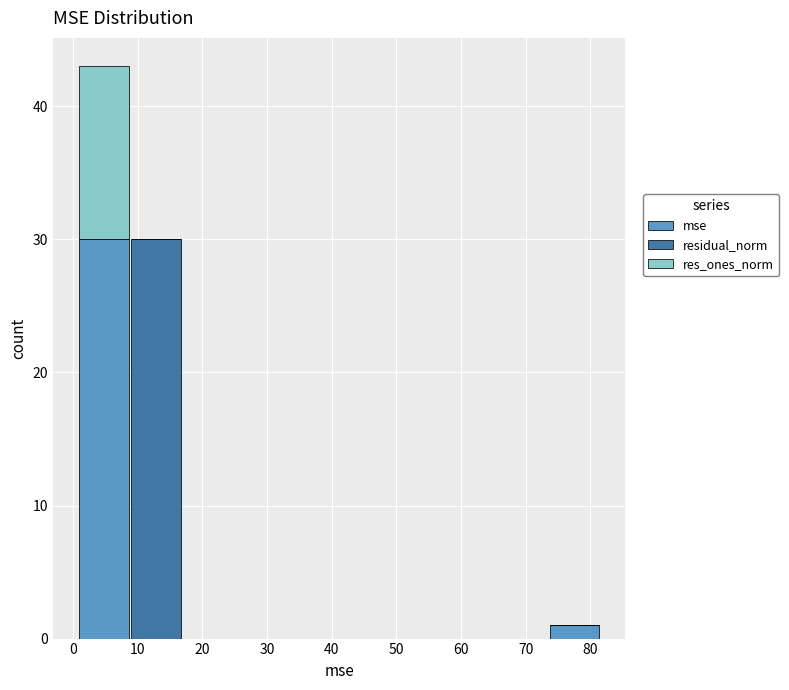

Reading left to right, list every stacked bar in this chart as the range it spans on the x-axis followed by its total height. Neither the bar edges nor the heights are printed on the chart, so give them approximately, as read against the axes.

1 to 9: 43
9 to 17: 30
17 to 25: 0
25 to 33: 0
33 to 41: 0
41 to 49: 0
49 to 57: 0
57 to 65: 0
65 to 74: 0
74 to 82: 1